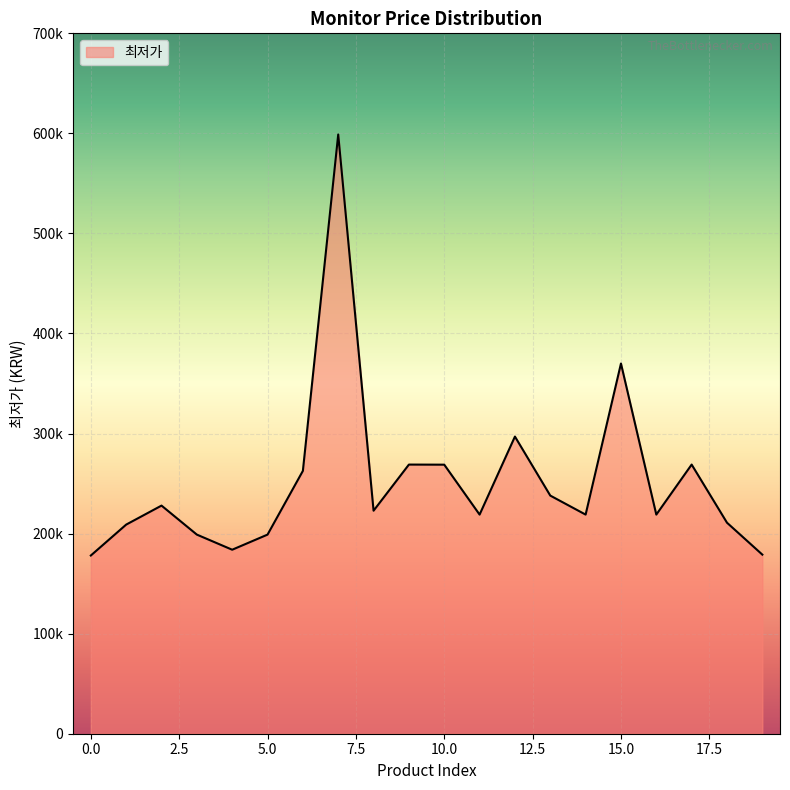

List the labels in order of value, smallest first.

0, 19, 4, 3, 5, 1, 18, 11, 14, 16, 8, 2, 13, 6, 10, 9, 17, 12, 15, 7